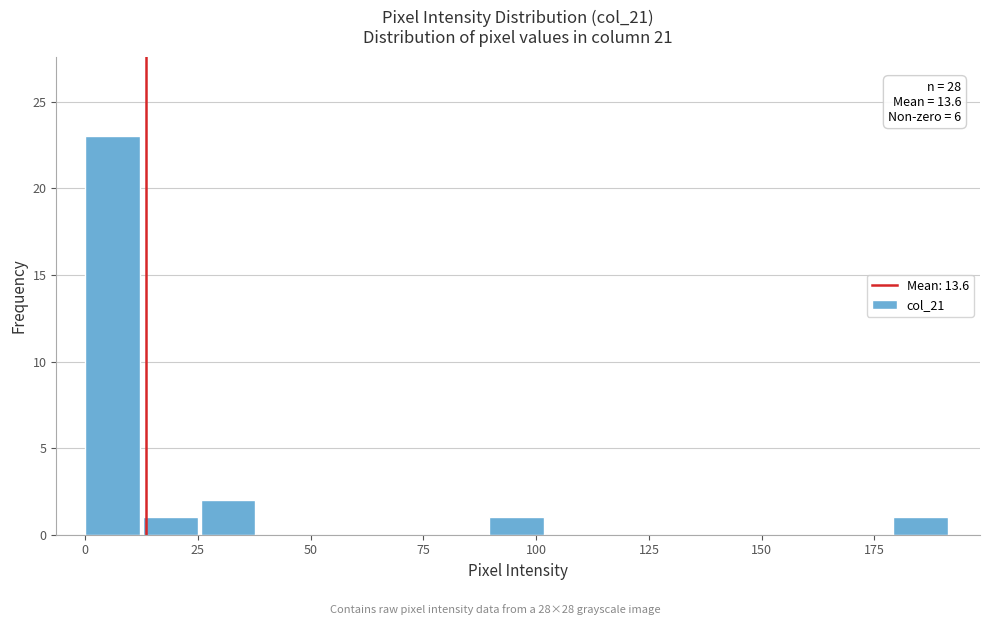

Read against the x-axis, roughly where is the centre of the tallest bar?

5